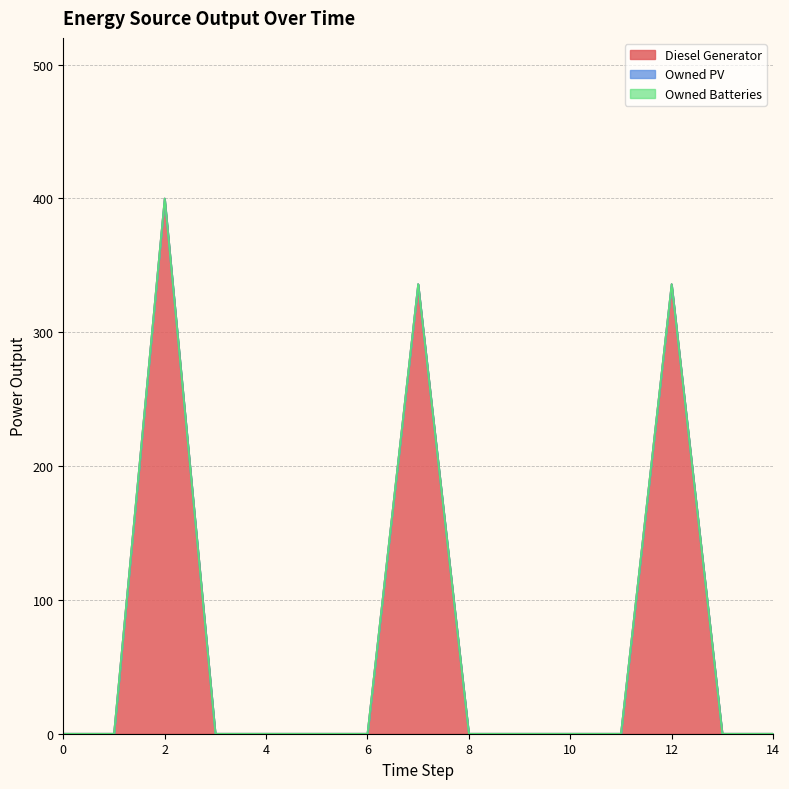

True or false: Owned Batteries and Owned PV intersect in this chart.

False